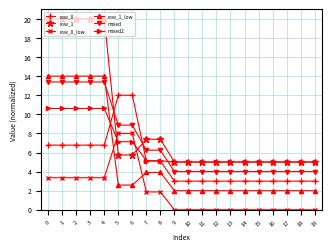

Which series has the largest range (max minus min)?

row_1